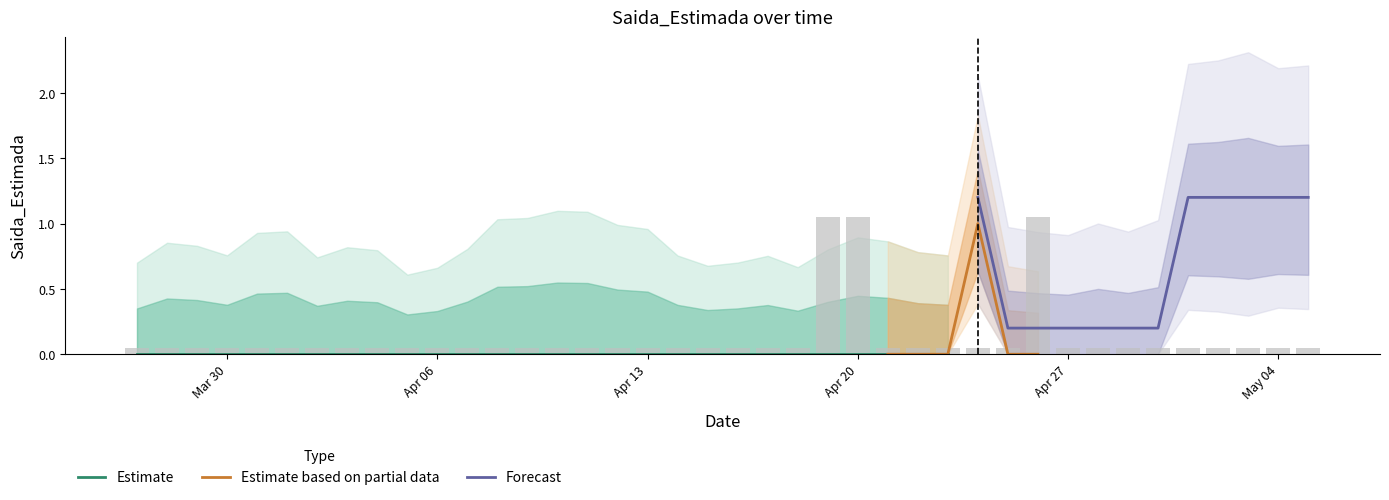

How many Saida values are between 0 and 1?

39